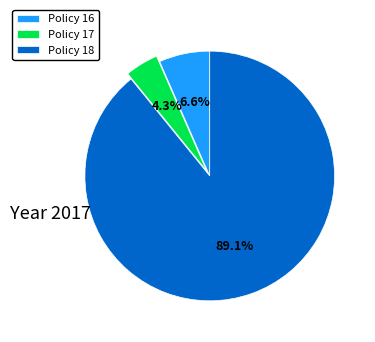

Approximately how many times larger is the value at Policy 16 compared to Policy 18?

0.1